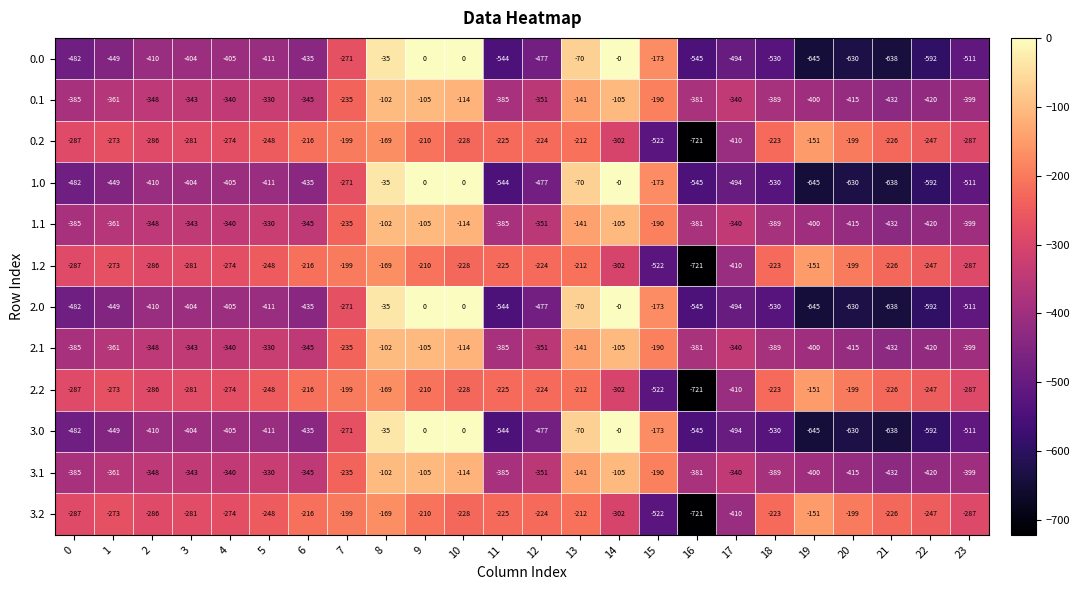

Is the value of 1.0 at 13 greater than the value of 3.2 at 9?

Yes